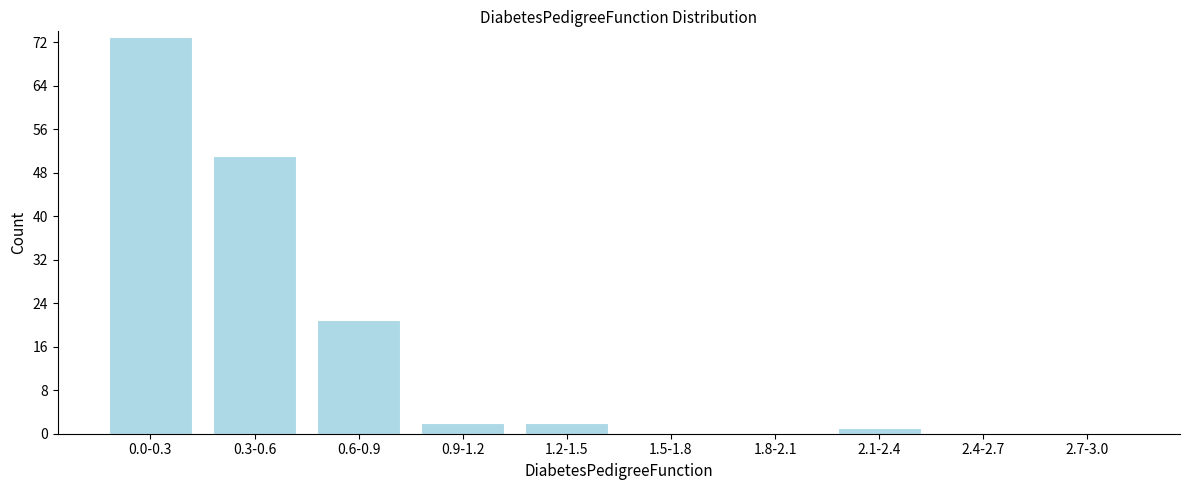

Reading left to right, list all the values displayed in this chart.

0.0-0.3=73	0.3-0.6=51	0.6-0.9=21	0.9-1.2=2	1.2-1.5=2	1.5-1.8=0	1.8-2.1=0	2.1-2.4=1	2.4-2.7=0	2.7-3.0=0